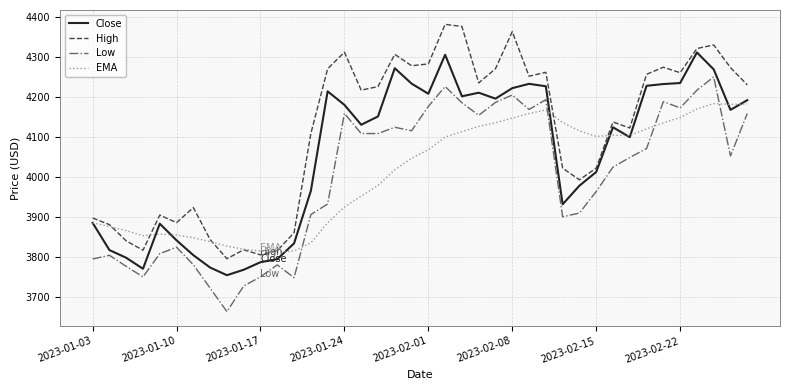

What is the minimum value for Low?

3664.3